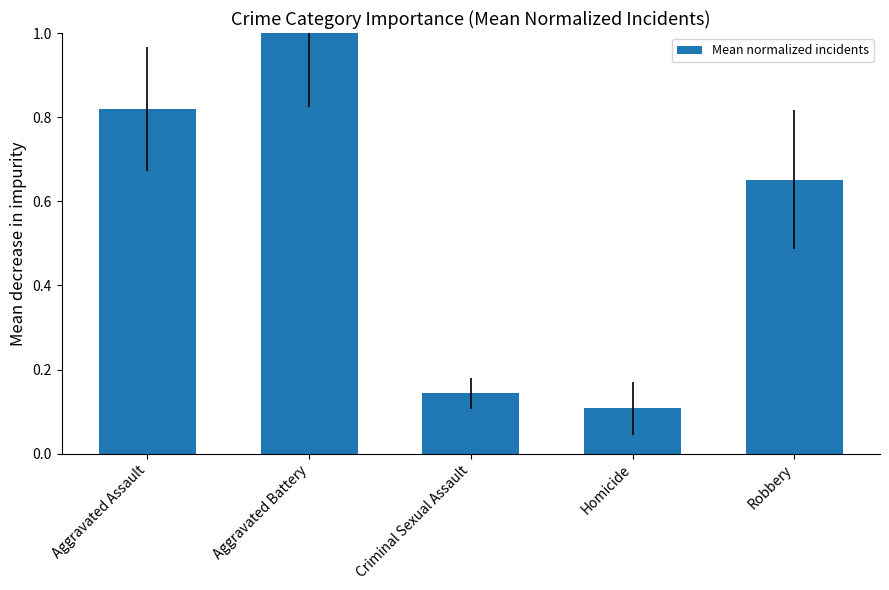

Which has a higher value, Aggravated Assault or Robbery?

Aggravated Assault